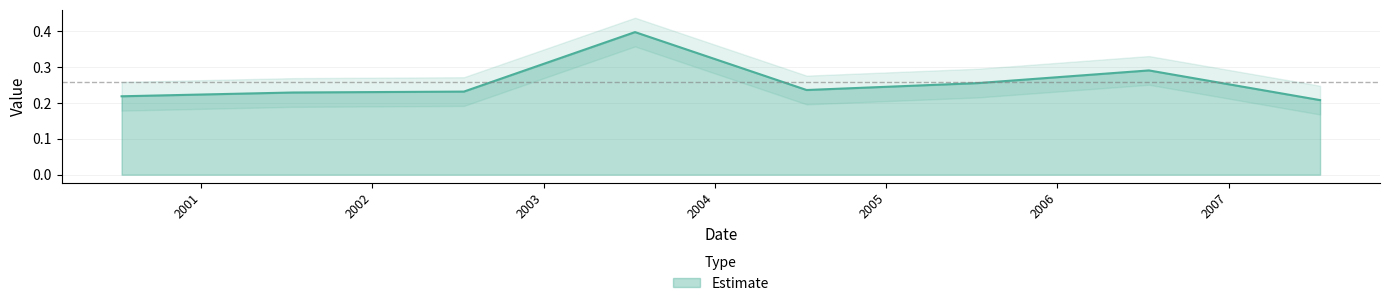

What is the sum of the values at 2001-07-15 and 2002-07-15?

0.5